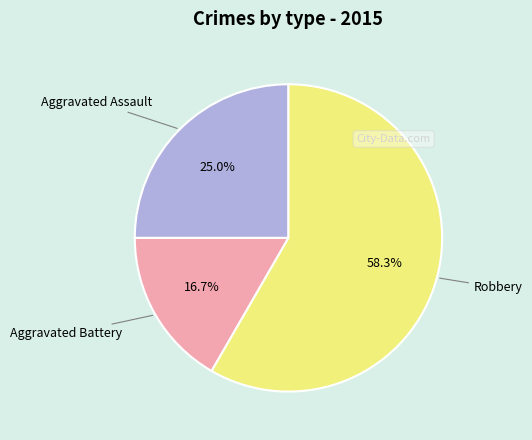

Between Aggravated Battery and Aggravated Assault, which is larger?

Aggravated Assault